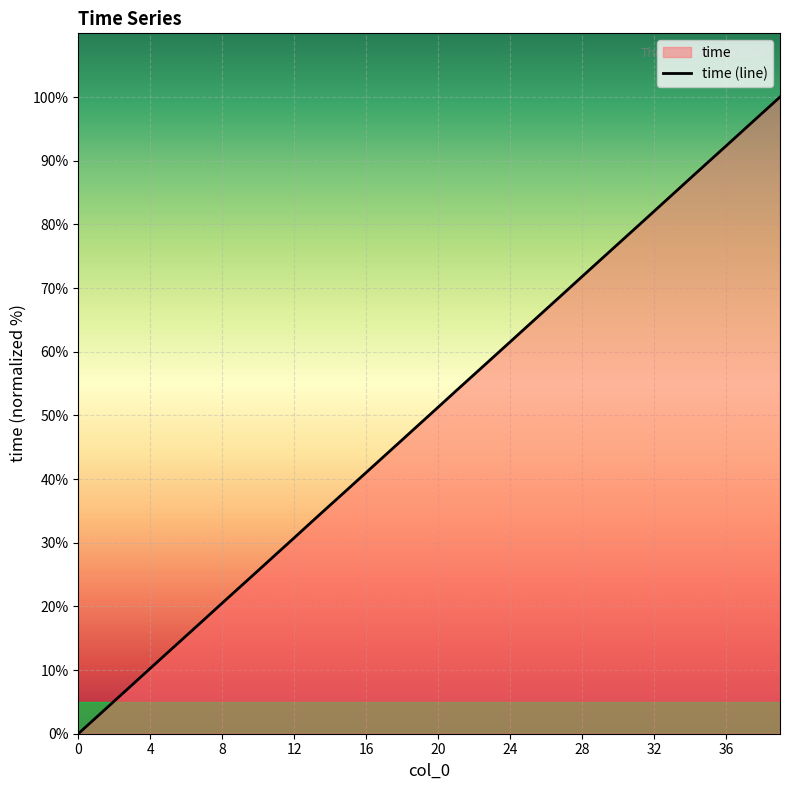

How many values are above zero?

39